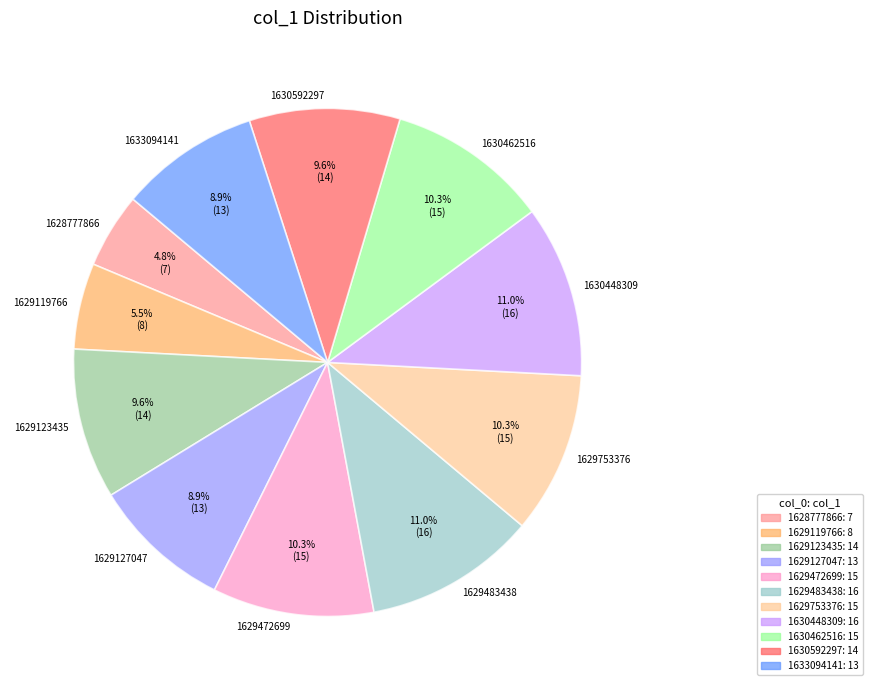

What is the total percentage of 1629119766 and 1629753376?

15.8%